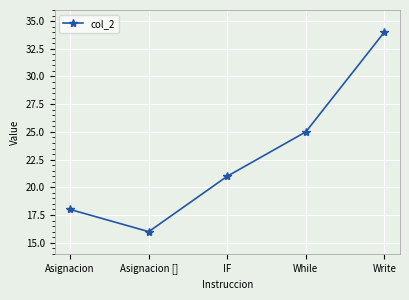

What is the sum of the values at Write and IF?

55